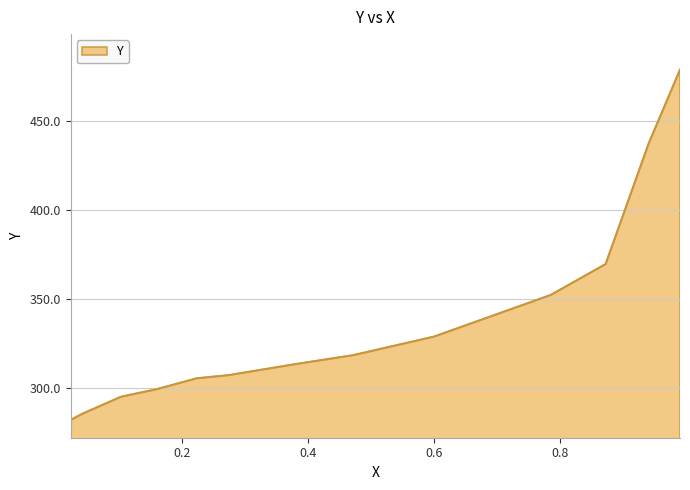

How many lines are shown in the chart?

1